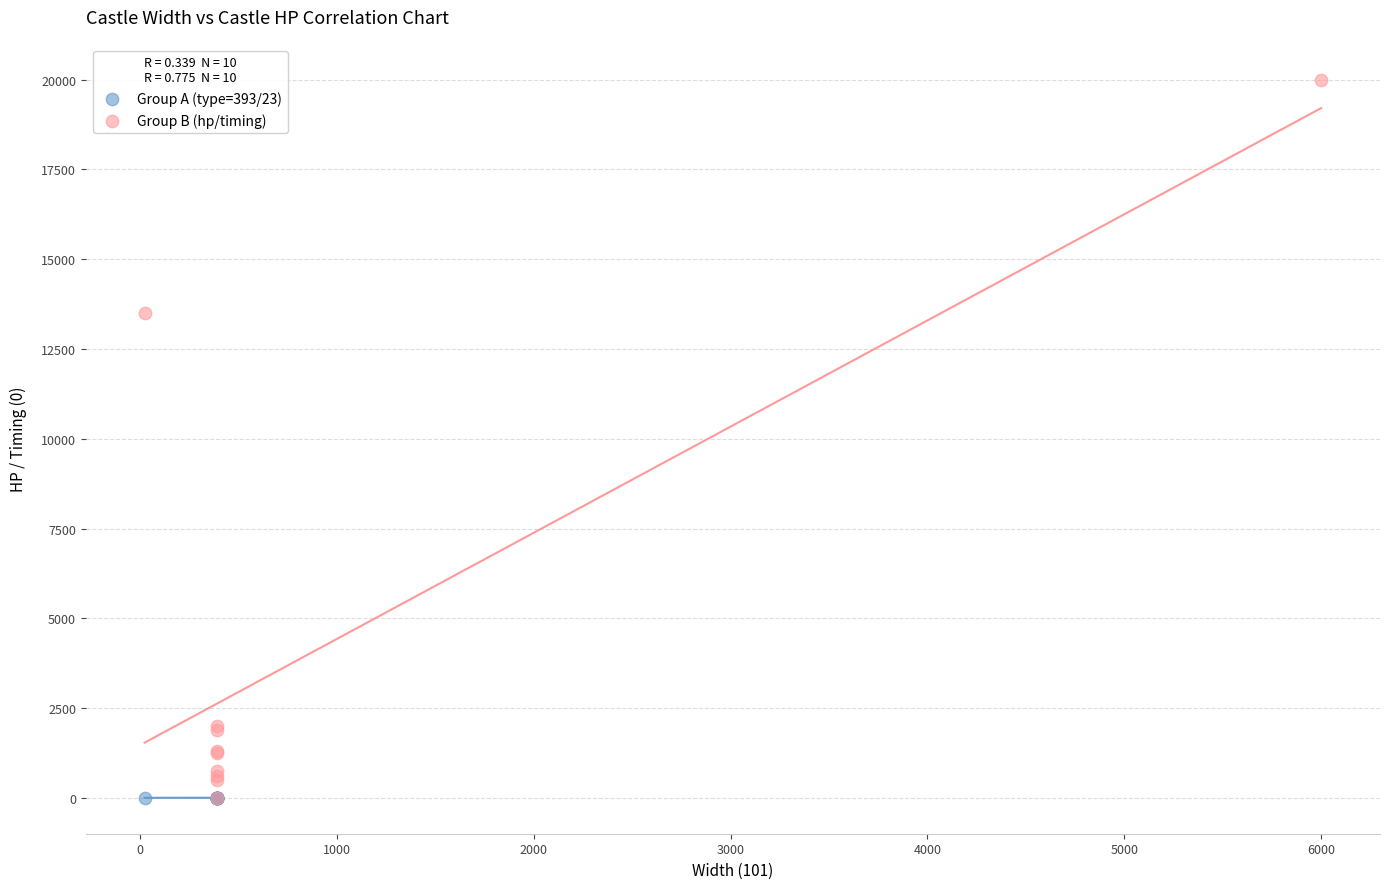

Which series reaches the maximum Y coordinate?

Group B (hp/timing)